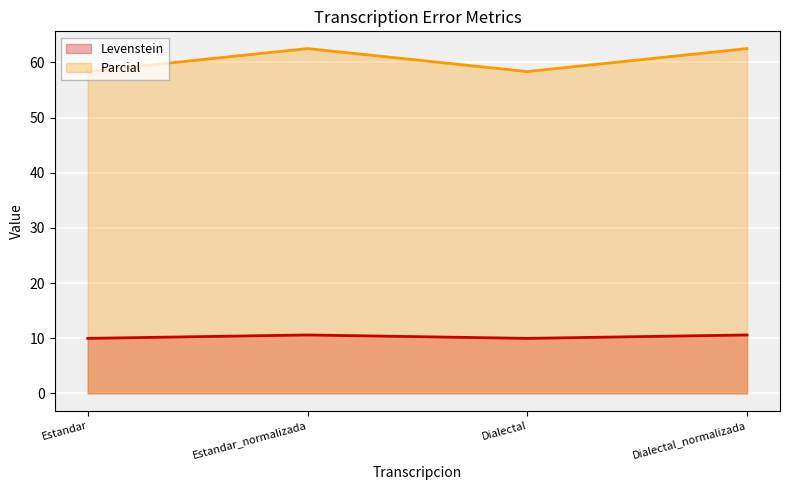

At which category is the sum across all series the highest?

Estandar_normalizada